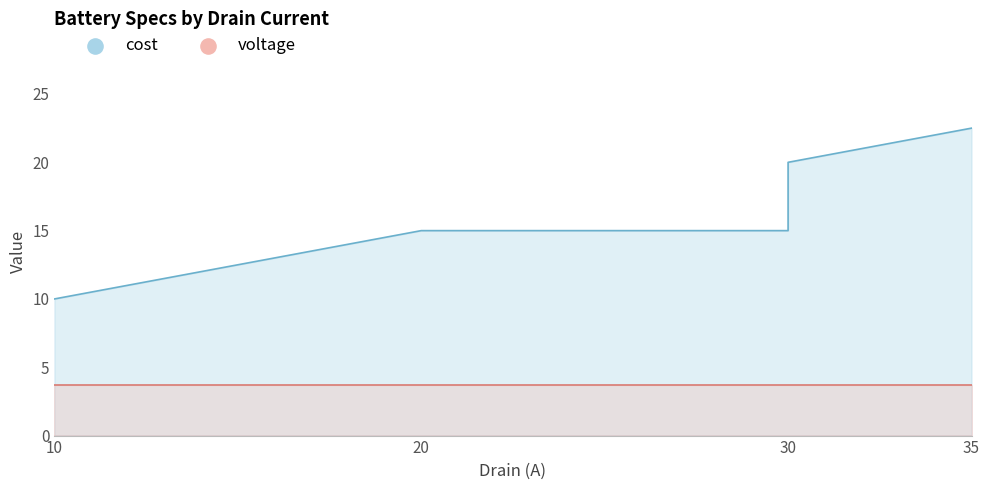

Which series has the largest Y range (max minus min)?

cost